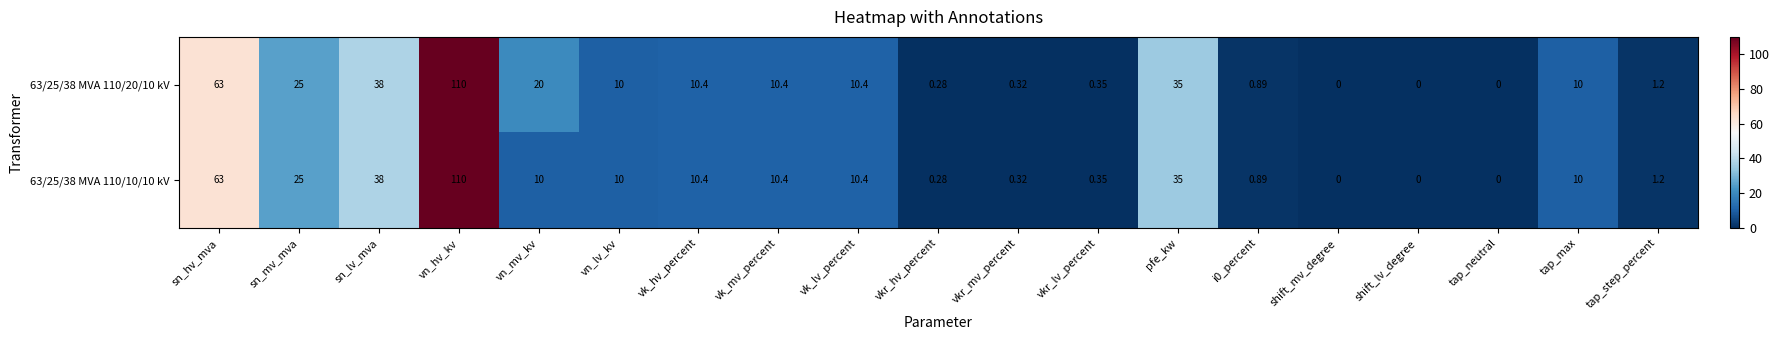

At which category does the chart reach its peak across all series?

vn_hv_kv